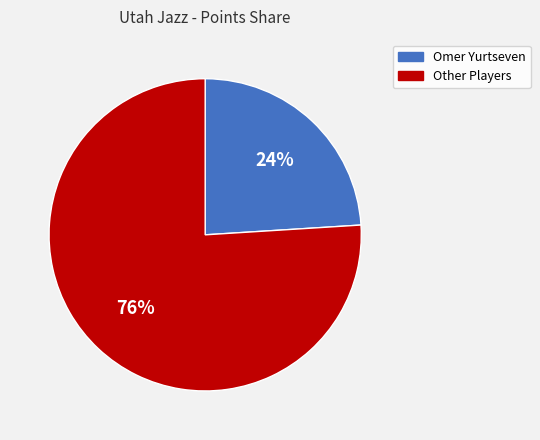

To the nearest percent, what is the difference between the largest and smallest slice percentages?

52%